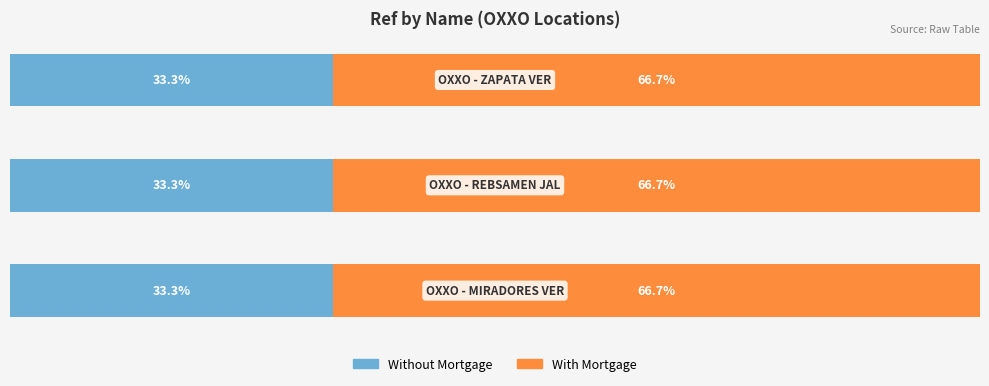

Rank the series by their maximum value, from highest to lowest.

With Mortgage, Without Mortgage